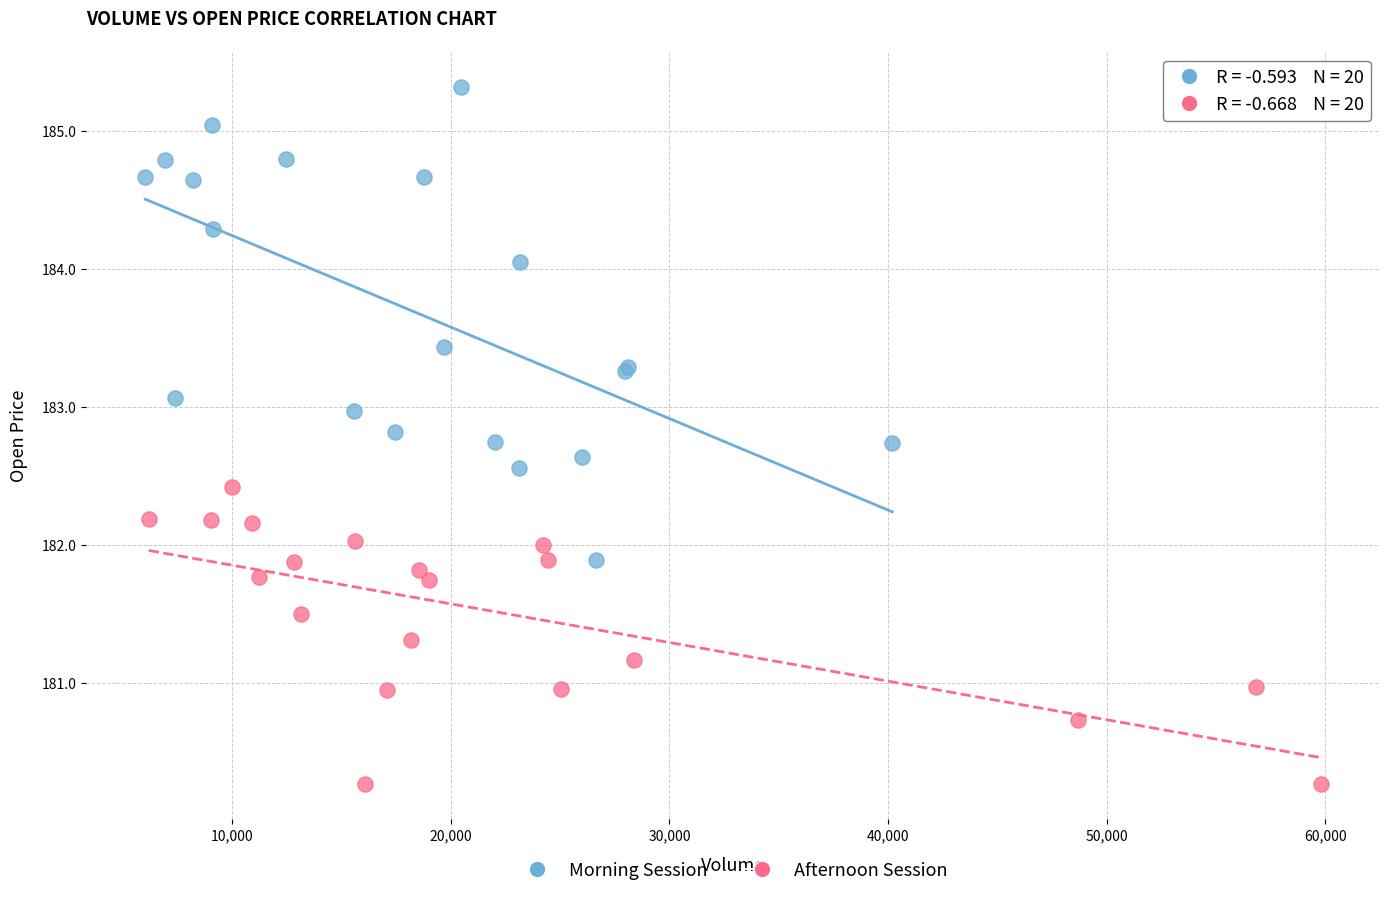

Which series contains the highest Y value?

Morning Session